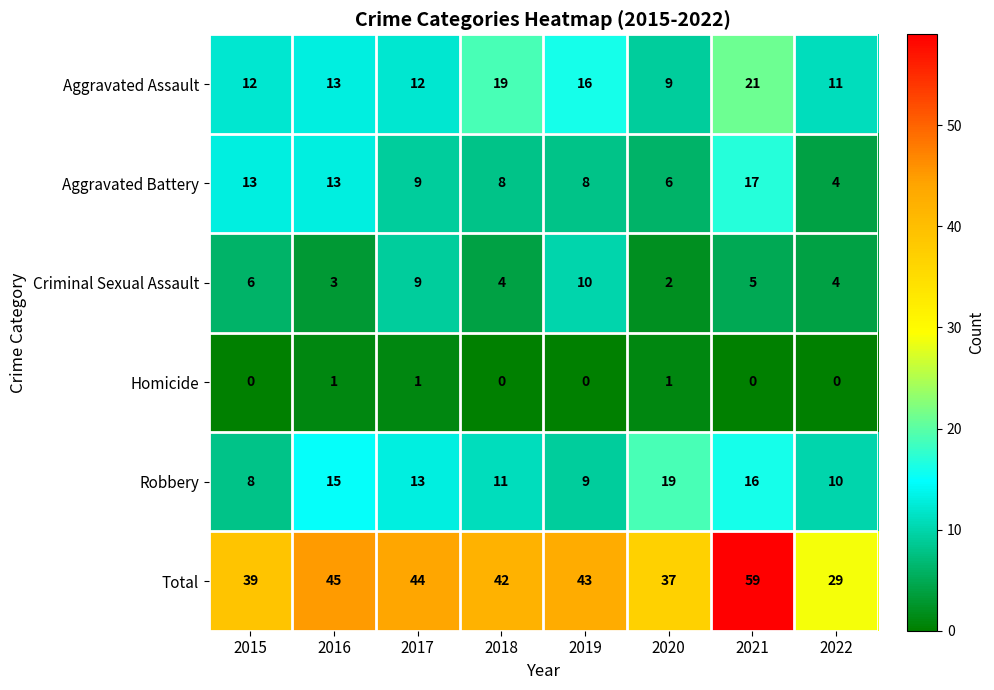

Is it true that Total equals 13 at 2019?

False